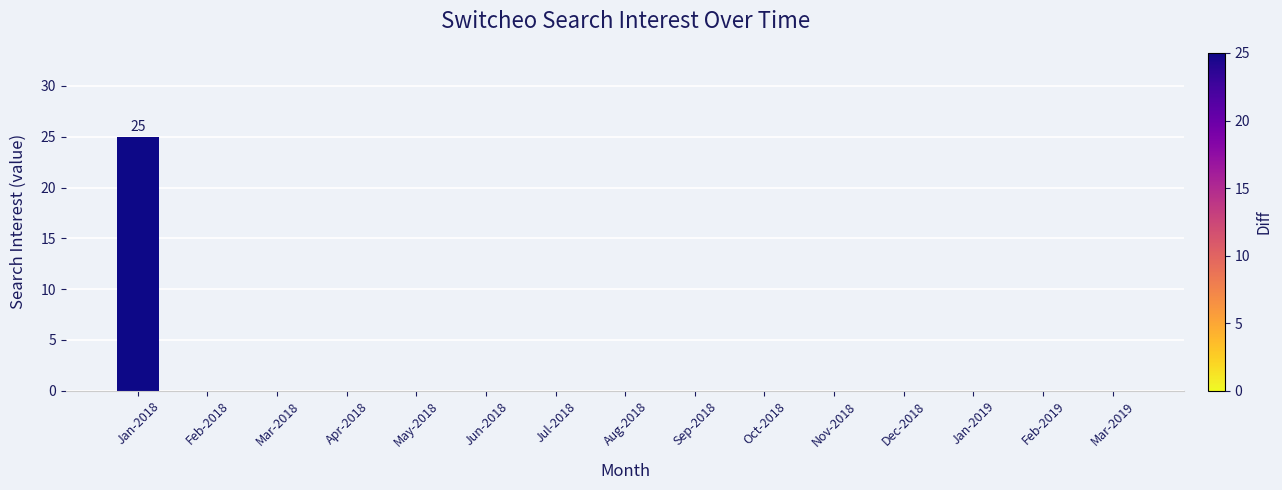

Reading left to right, what are all the values shown in this chart?

Jan-2018=25	Feb-2018=0	Mar-2018=0	Apr-2018=0	May-2018=0	Jun-2018=0	Jul-2018=0	Aug-2018=0	Sep-2018=0	Oct-2018=0	Nov-2018=0	Dec-2018=0	Jan-2019=0	Feb-2019=0	Mar-2019=0